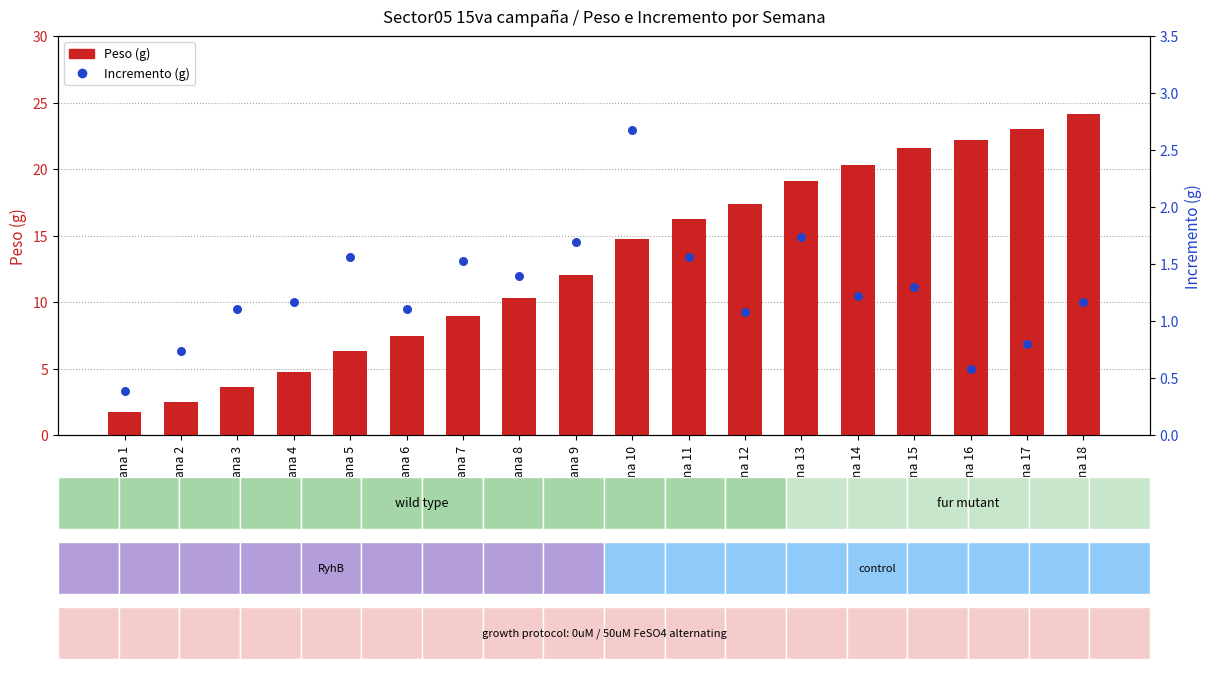

Which series has the widest spread of Y values?

Peso